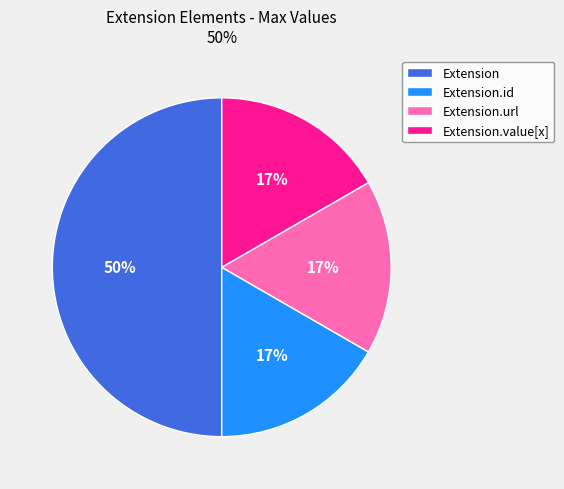

How many segments does this pie chart have?

4